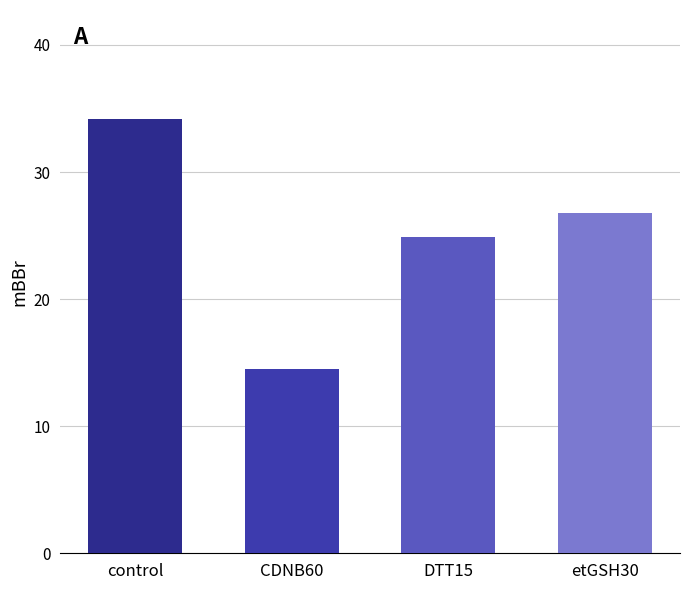

What is the label of the 4th bar from the right?

control